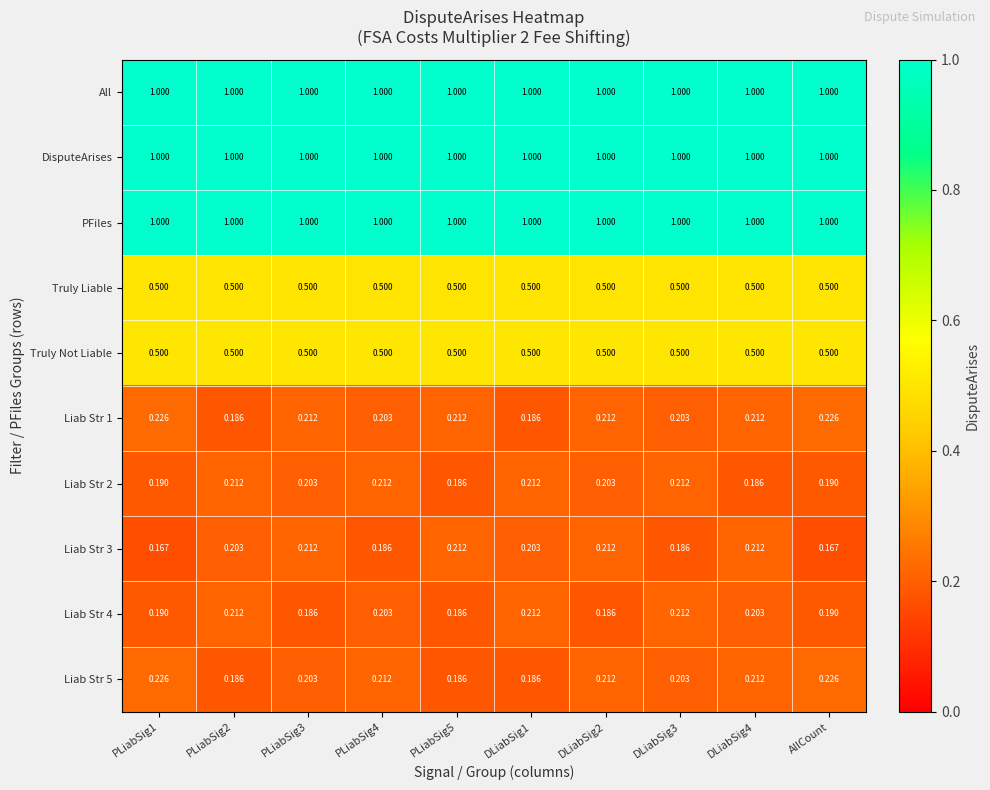

Is the value of Liab Str 4 at PLiabSig2 greater than the value of Liab Str 3 at PLiabSig2?

Yes